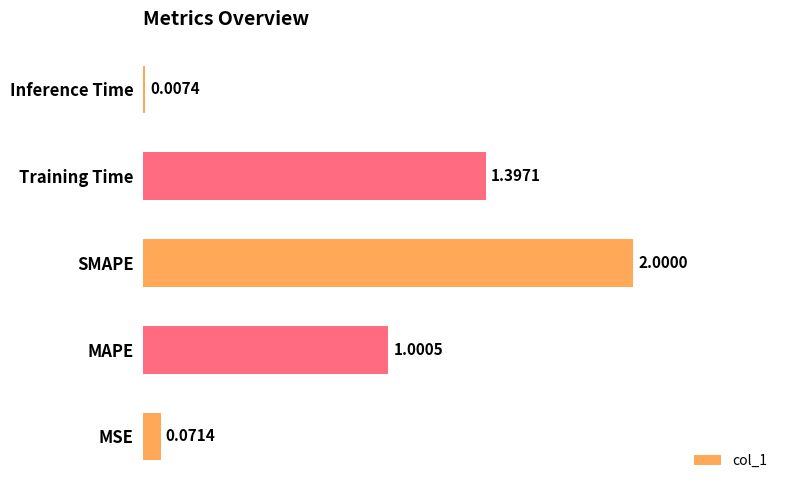

Where is the data nearest to the value 1?

MAPE